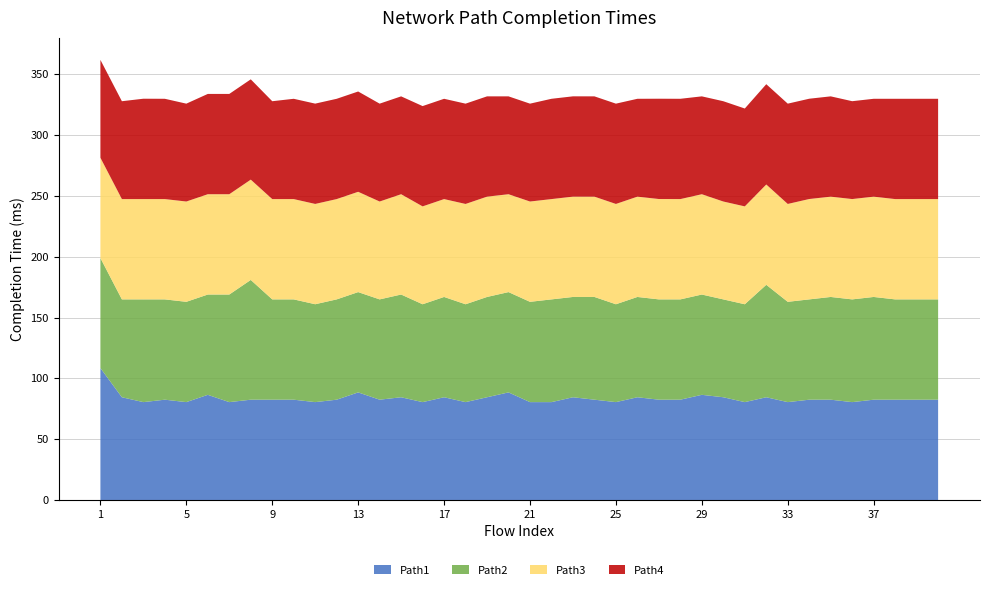

Reading right to left, extract all data points from this chart.

Path1: 40=82.5	39=82.5	38=82.5	37=82.5	36=80.5	35=82.5	34=82.5	33=80.5	32=84.5	31=80.5	30=84.5	29=86.5	28=82.5	27=82.5	26=84.5	25=80.5	24=82.5	23=84.5	22=80.5	21=80.5	20=88.5	19=84.5	18=80.5	17=84.5	16=80.5	15=84.5	14=82.5	13=88.5	12=82.5	11=80.5	10=82.5	9=82.5	8=82.5	7=80.5	6=86.5	5=80.5	4=82.5	3=80.5	2=84.5	1=108.5
Path2: 40=82.5	39=82.5	38=82.5	37=84.5	36=84.5	35=84.5	34=82.5	33=82.5	32=92.5	31=80.5	30=80.5	29=82.5	28=82.5	27=82.5	26=82.5	25=80.5	24=84.5	23=82.5	22=84.5	21=82.5	20=82.5	19=82.5	18=80.5	17=82.5	16=80.5	15=84.5	14=82.5	13=82.5	12=82.5	11=80.5	10=82.5	9=82.5	8=98.5	7=88.5	6=82.5	5=82.5	4=82.5	3=84.5	2=80.5	1=90.5
Path3: 40=82.5	39=82.5	38=82.5	37=82.5	36=82.5	35=82.5	34=82.5	33=80.5	32=82.5	31=80.5	30=80.5	29=82.5	28=82.5	27=82.5	26=82.5	25=82.5	24=82.5	23=82.5	22=82.5	21=82.5	20=80.5	19=82.5	18=82.5	17=80.5	16=80.5	15=82.5	14=80.5	13=82.5	12=82.5	11=82.5	10=82.5	9=82.5	8=82.5	7=82.5	6=82.5	5=82.5	4=82.5	3=82.5	2=82.5	1=82.5
Path4: 40=82.5	39=82.5	38=82.5	37=80.5	36=80.5	35=82.5	34=82.5	33=82.5	32=82.5	31=80.5	30=82.5	29=80.5	28=82.5	27=82.5	26=80.5	25=82.5	24=82.5	23=82.5	22=82.5	21=80.5	20=80.5	19=82.5	18=82.5	17=82.5	16=82.5	15=80.5	14=80.5	13=82.5	12=82.5	11=82.5	10=82.5	9=80.5	8=82.5	7=82.5	6=82.5	5=80.5	4=82.5	3=82.5	2=80.5	1=80.5